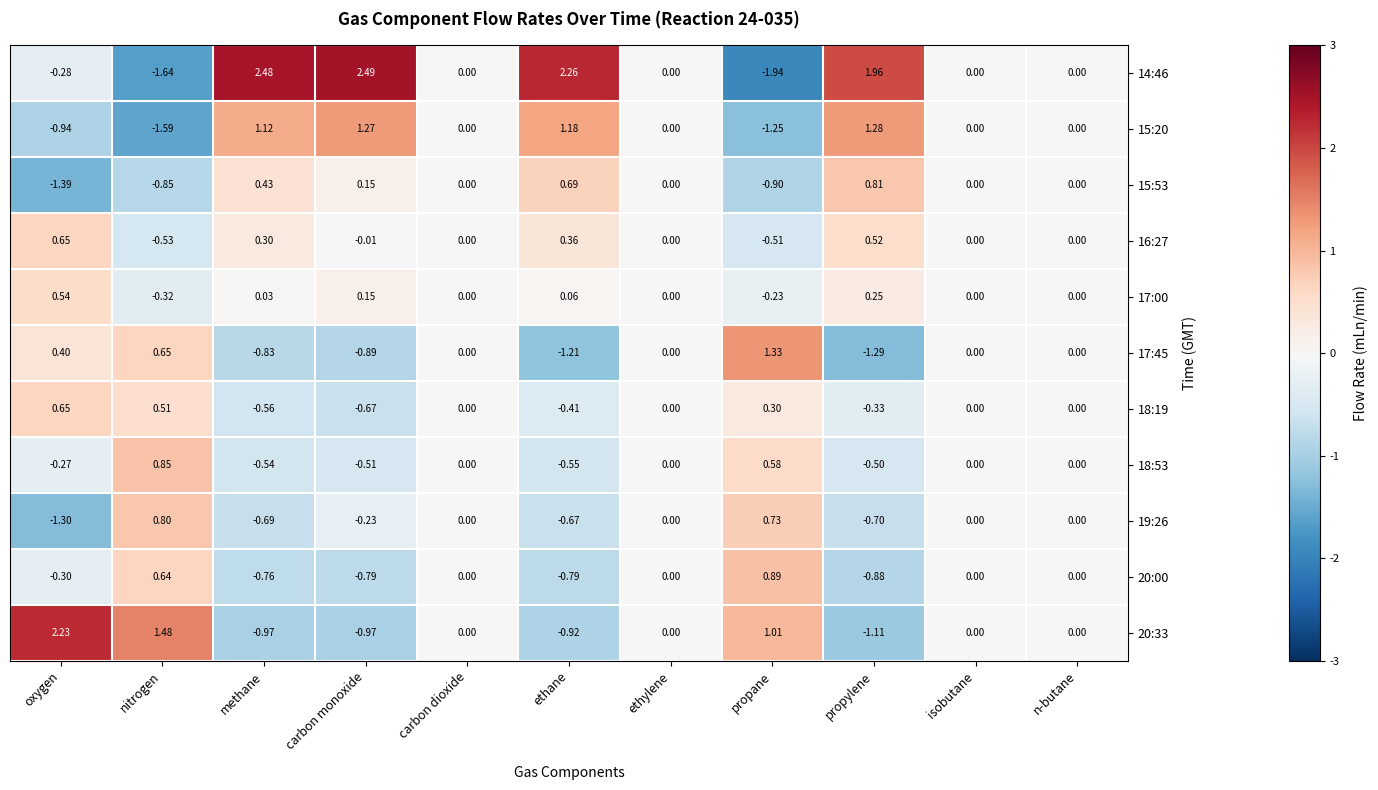

Which category has the lowest value across all series?

propane